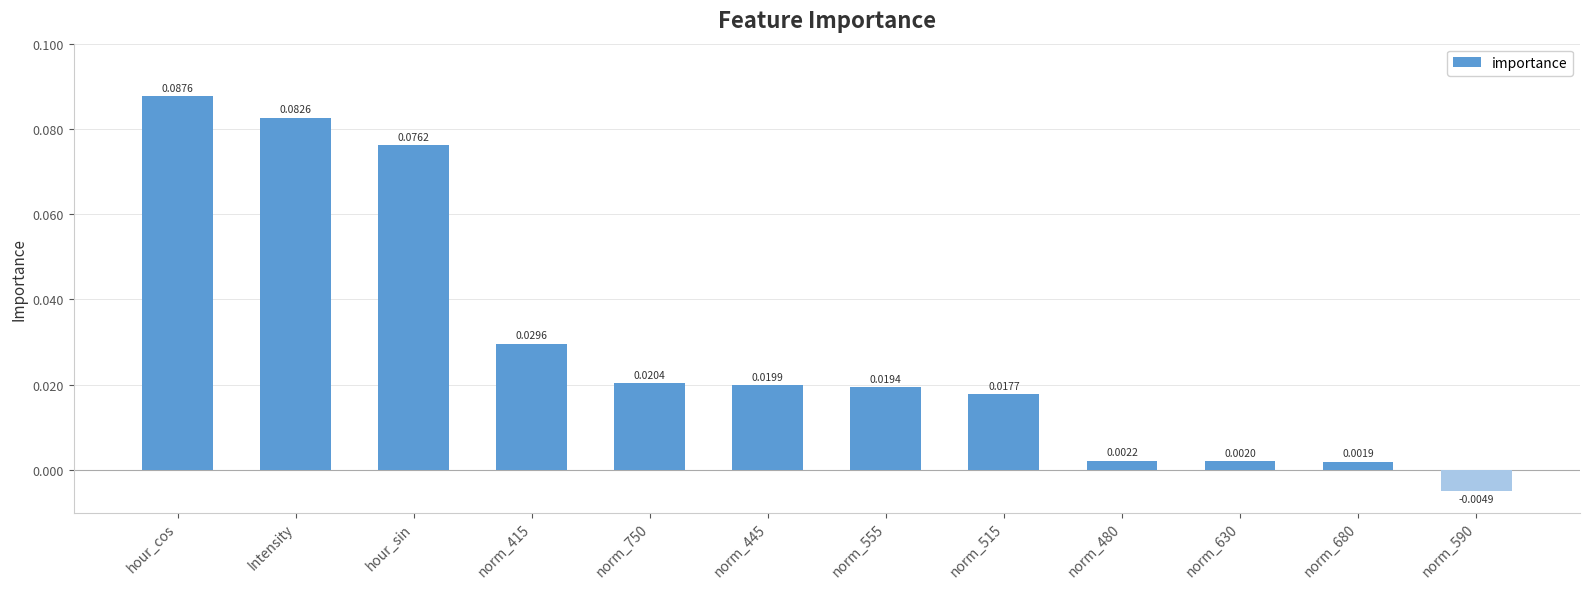

What is the sum of all values?

0.4